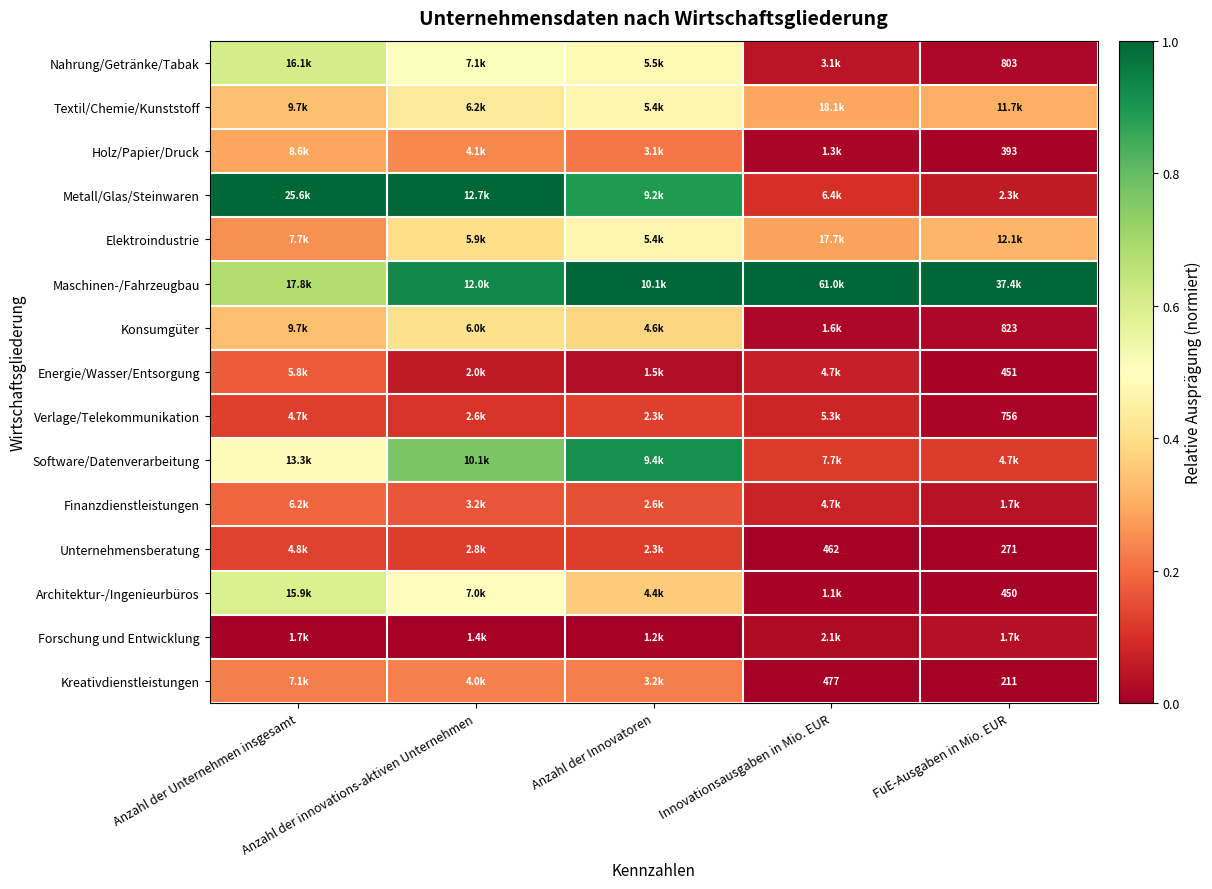

What is the difference between the second highest and minimum values in the Nahrung/Getränke/Tabak series?

0.5